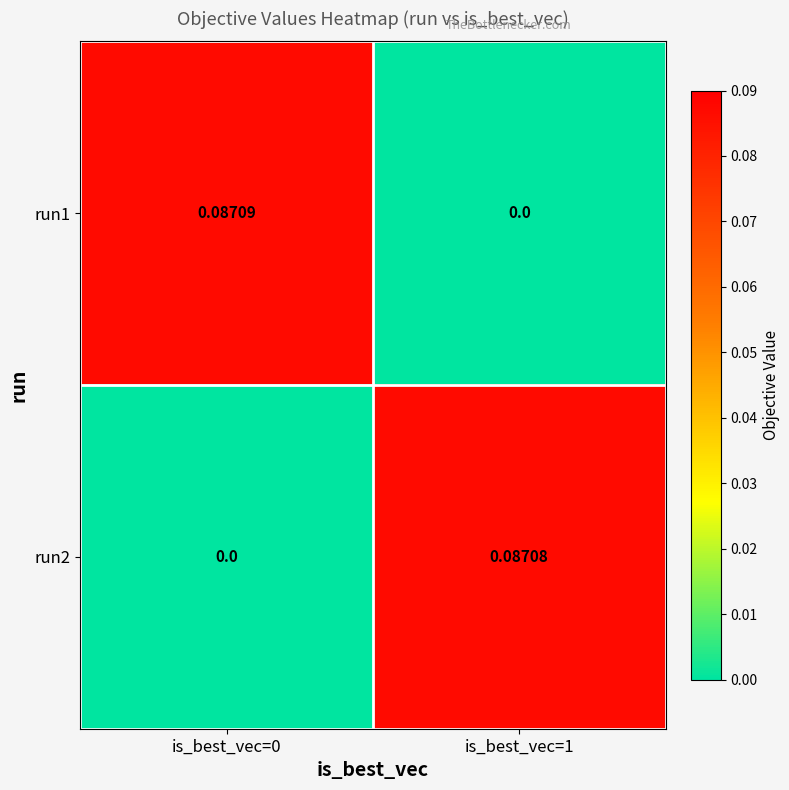

Is the value of run2 at is_best_vec=0 greater than the value of run1 at is_best_vec=0?

No